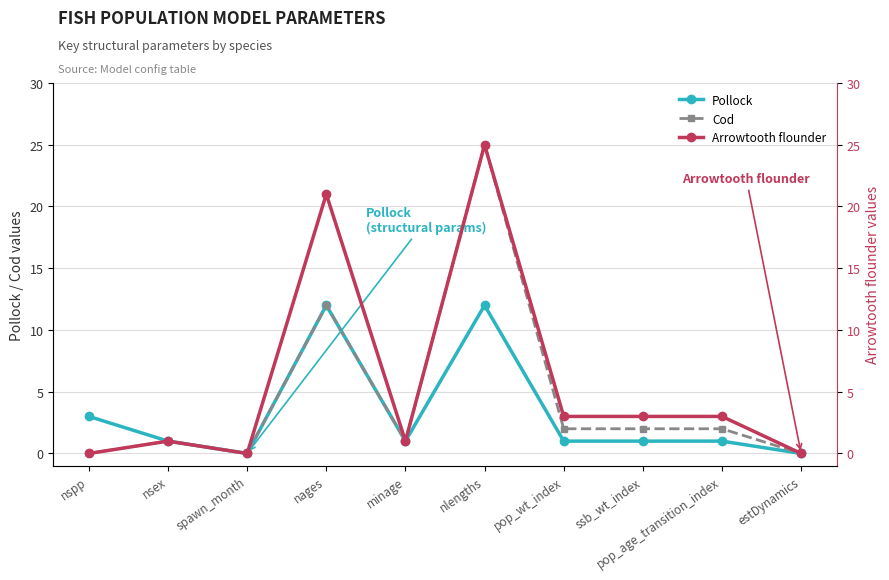

What is the label of the 5th point from the left?

minage